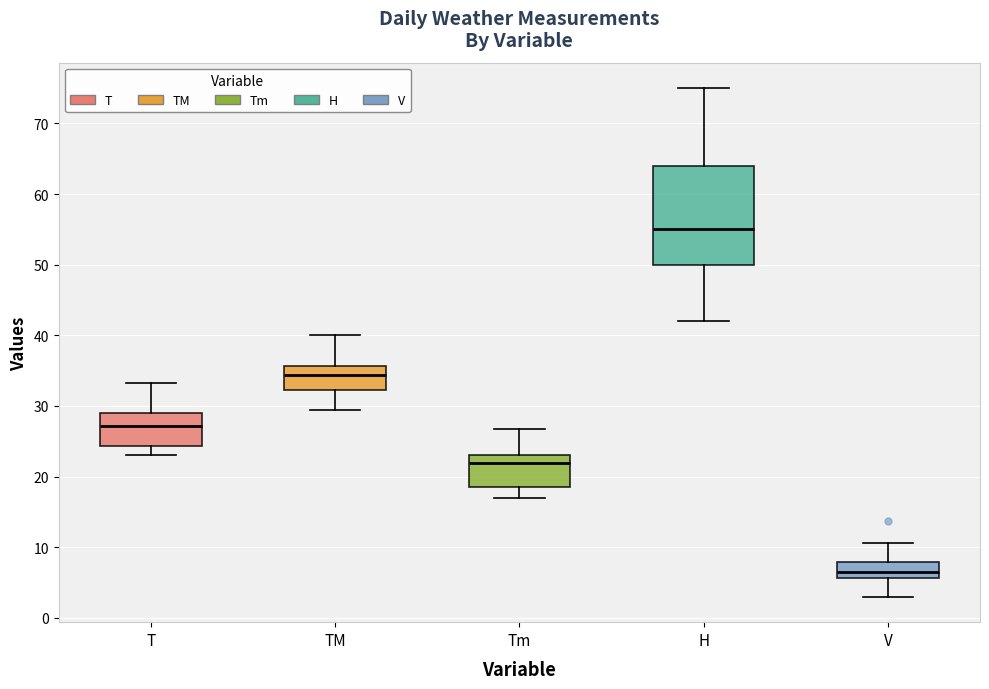

Which box's median line is the highest?

H